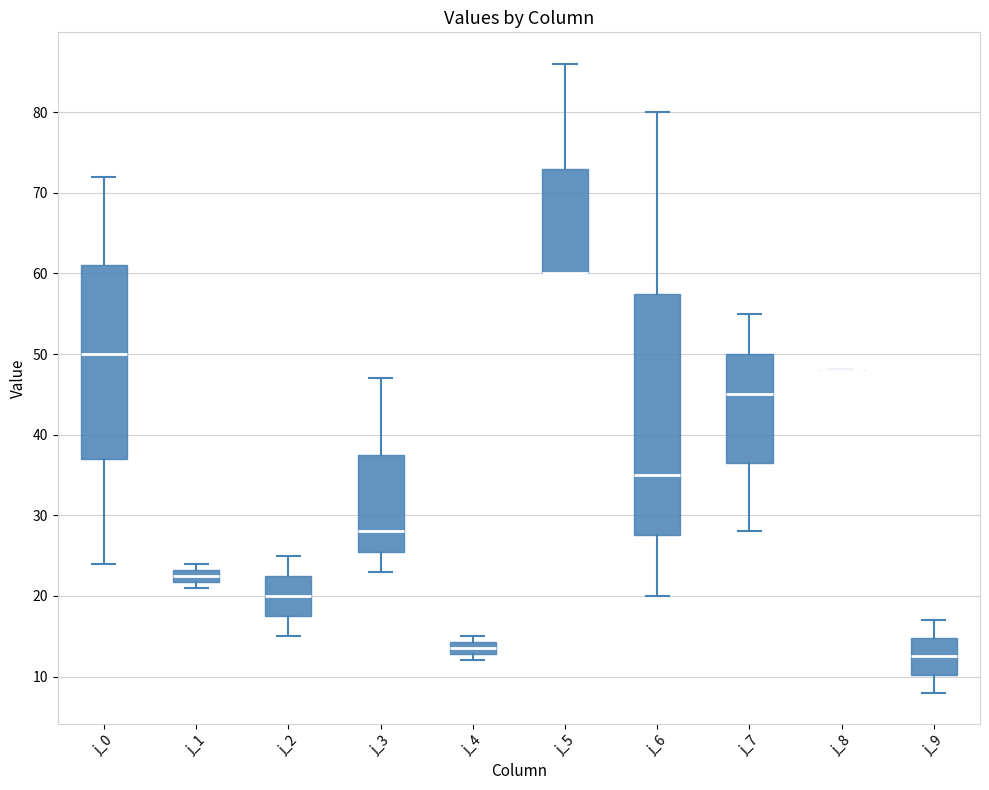

Reading left to right, transcribe this box plot: for each box, give where its median line is, the range the box spans, and where its two whiskers end, as read against the y-axis. The values are not printed on the chart, so give them approximately, as read against the axis.

j_0: median 50, box 37 to 61, whiskers 24 to 72
j_1: median 23 (inside the box), box 22 to 23, whiskers 21 to 24
j_2: median 20, box 18 to 23, whiskers 15 to 25
j_3: median 28, box 26 to 38, whiskers 23 to 47
j_4: median 14 (inside the box), box 13 to 14, whiskers 12 to 15
j_5: median 60 (drawn on the box's lower edge), box 60 to 73, whiskers 60 to 86
j_6: median 35, box 28 to 58, whiskers 20 to 80
j_7: median 45, box 37 to 50, whiskers 28 to 55
j_8: box collapsed to a line at 48, whiskers 48 to 48
j_9: median 13, box 10 to 15, whiskers 8 to 17